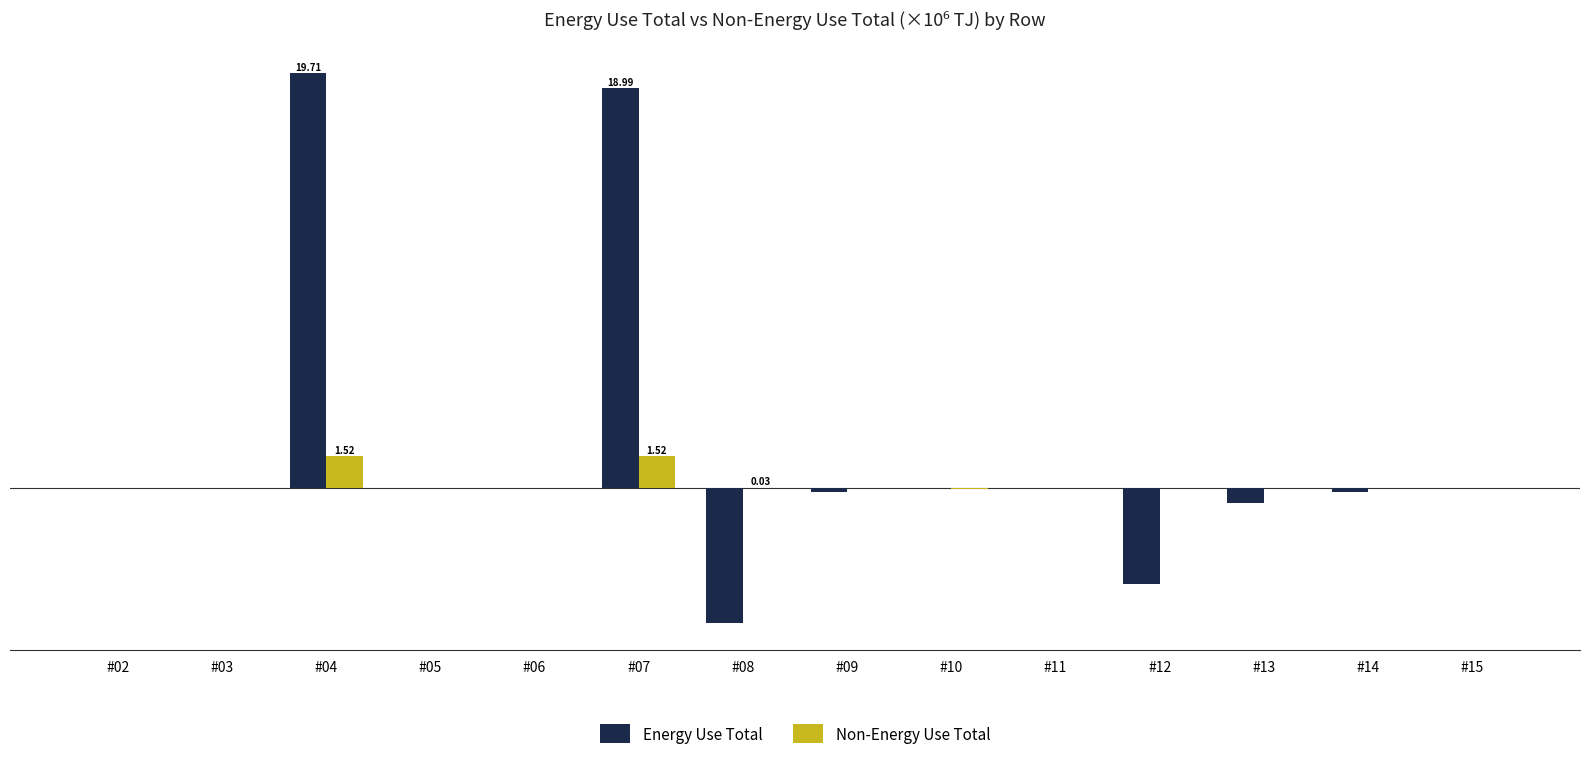

How many groups of bars are there?

14